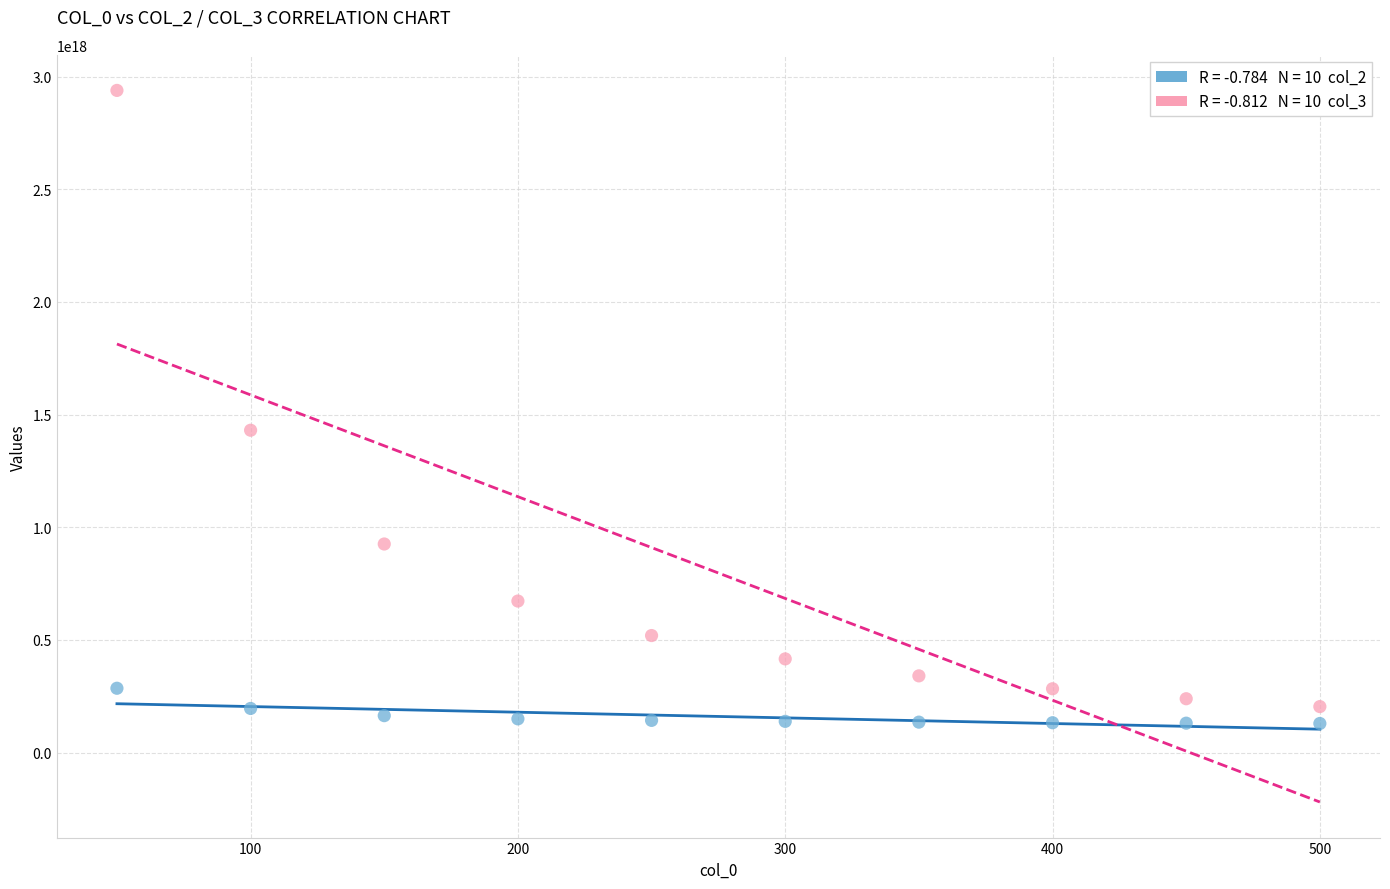

Across all series, what Y value is closest to 1534020000000000000?

1430700000000000000